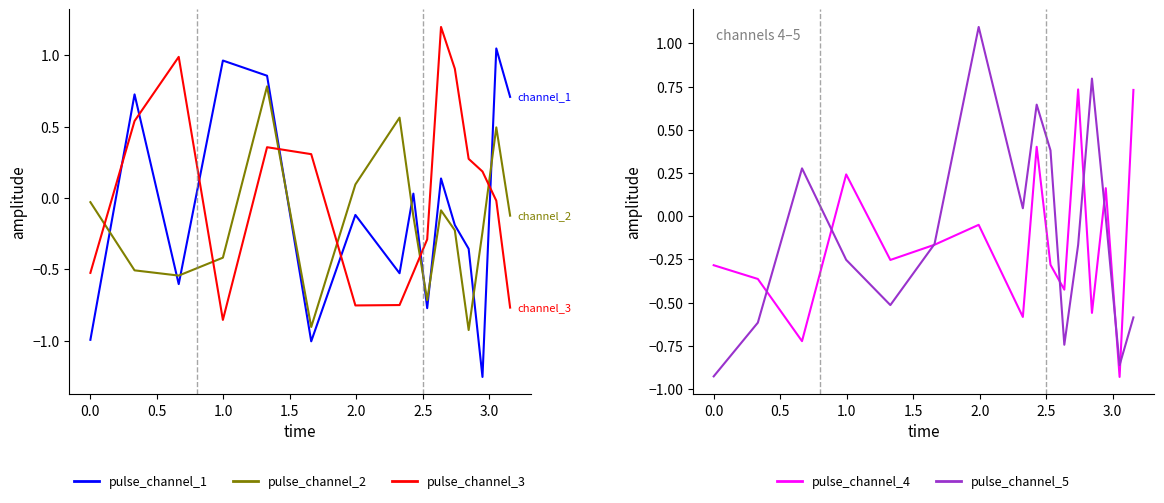

Reading right to left, extract all data points from this chart.

pulse_channel_1: 0.7	1.0	-1.3	-0.4	-0.2	0.1	-0.8	0.0	-0.5	-0.1	-1.0	0.9	1.0	-0.6	0.7	-1.0
pulse_channel_2: -0.1	0.5	-0.2	-0.9	-0.2	-0.1	-0.7	-0.1	0.6	0.1	-0.9	0.8	-0.4	-0.5	-0.5	-0.0
pulse_channel_3: -0.8	-0.0	0.2	0.3	0.9	1.2	-0.3	-0.5	-0.8	-0.8	0.3	0.4	-0.9	1.0	0.5	-0.5
pulse_channel_4: 0.7	-0.9	0.2	-0.6	0.7	-0.4	-0.3	0.4	-0.6	-0.0	-0.2	-0.3	0.2	-0.7	-0.4	-0.3
pulse_channel_5: -0.6	-0.9	-0.0	0.8	-0.2	-0.7	0.4	0.6	0.0	1.1	-0.2	-0.5	-0.3	0.3	-0.6	-0.9